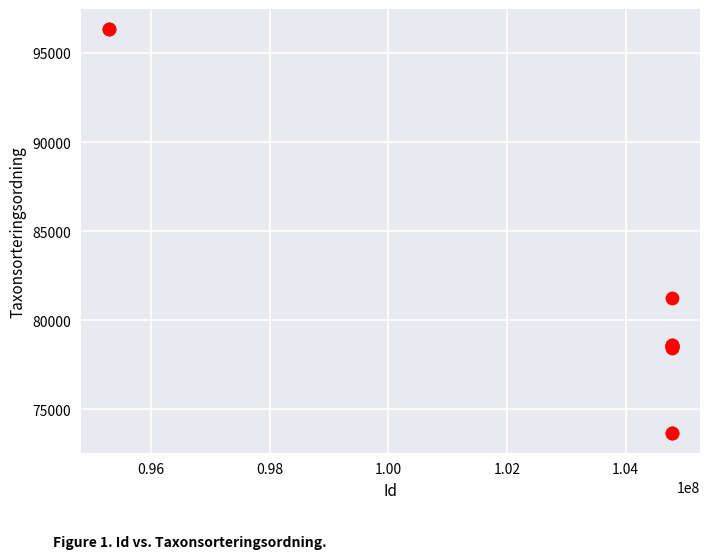

What Y value in the scatter plot is closest to 85013?

81236